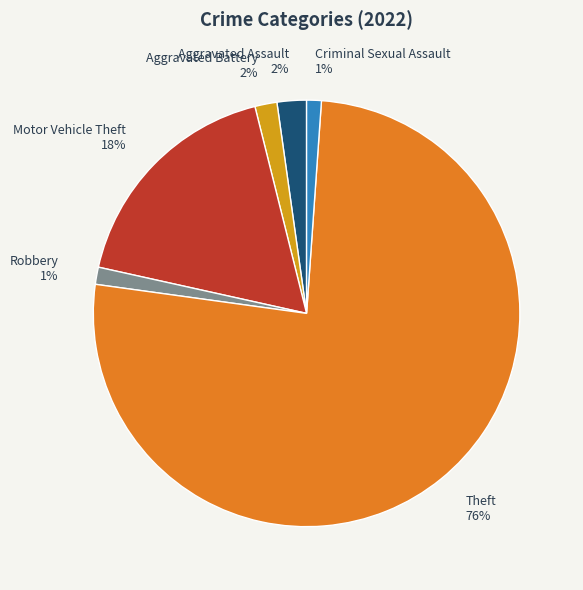

To the nearest percent, what percentage of the pie is Robbery?

1%